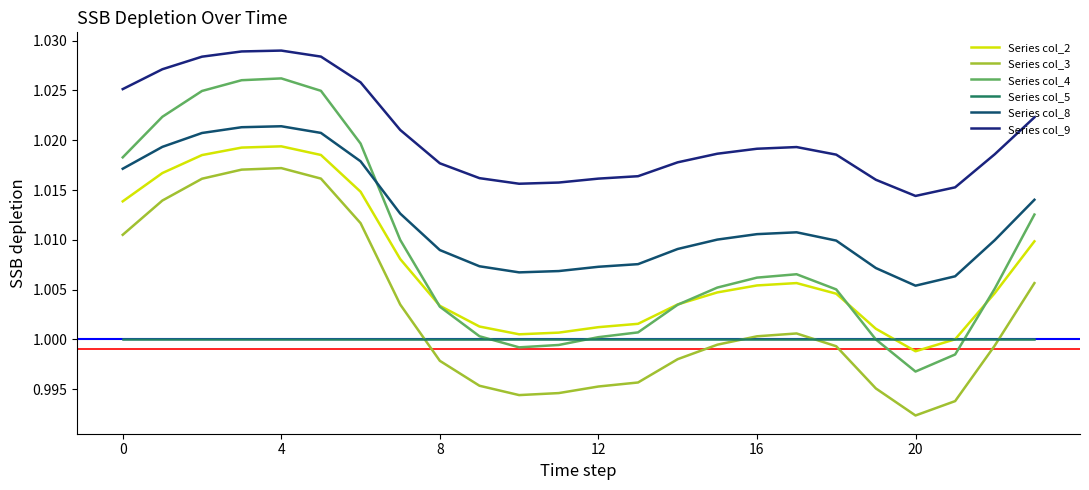

How many lines are shown in the chart?

6